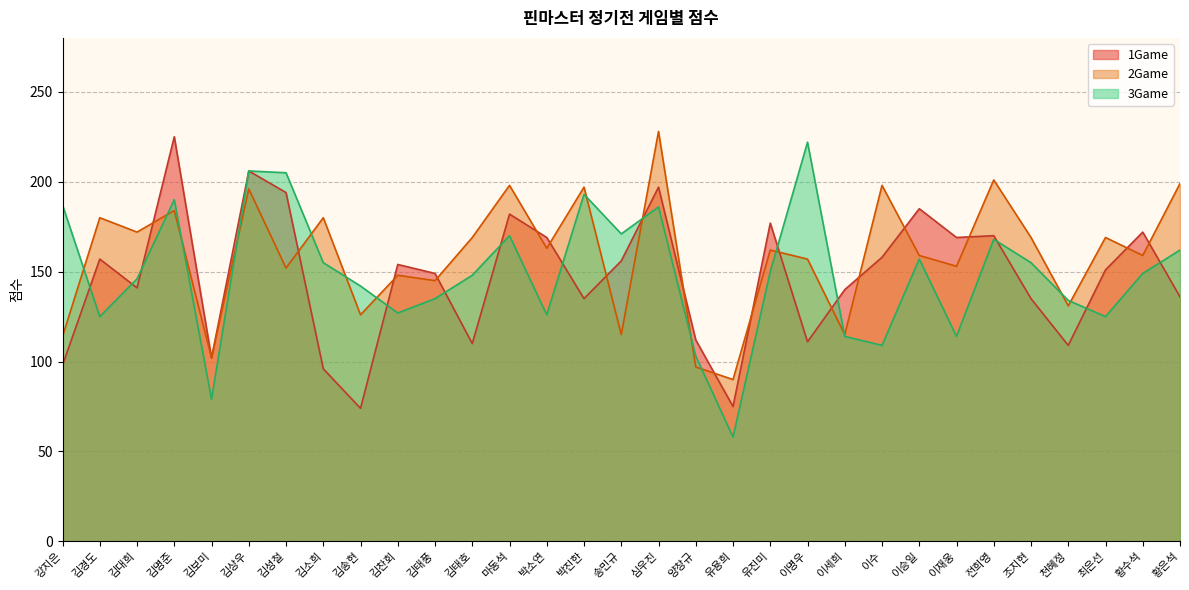

At how many categories does at least one series exceed 204?

5